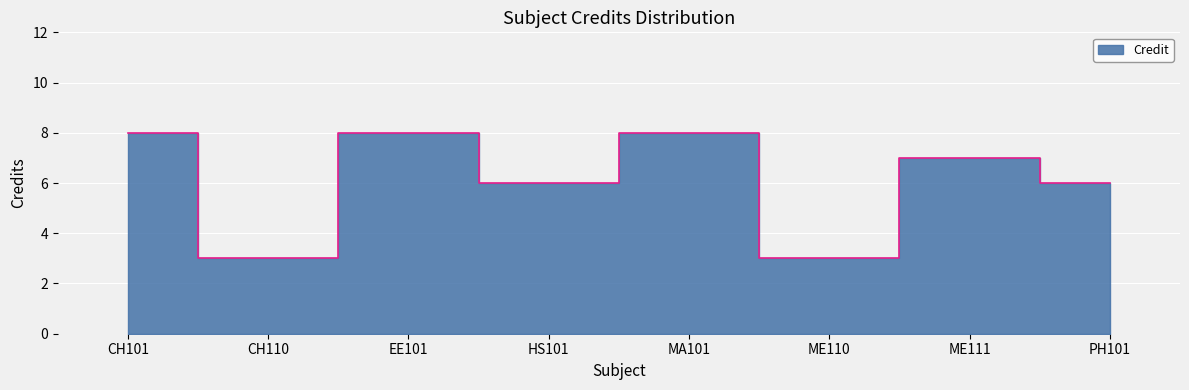

Reading left to right, extract all data points from this chart.

CH101=8	CH110=3	EE101=8	HS101=6	MA101=8	ME110=3	ME111=7	PH101=6